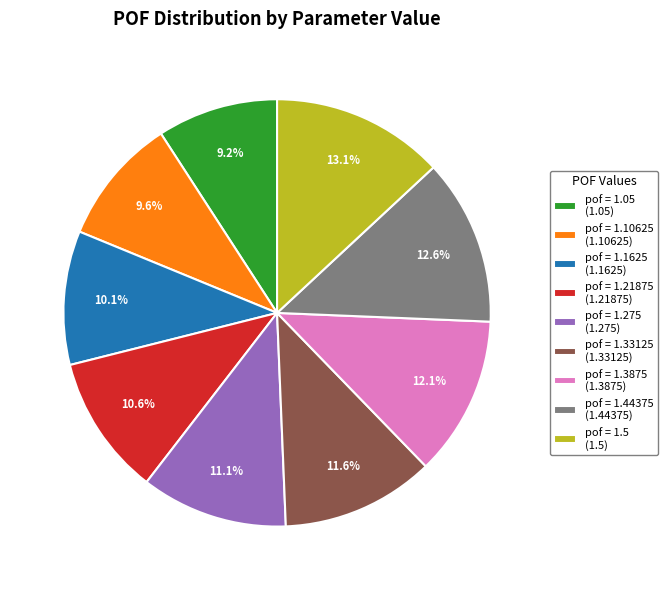

What is the ratio of the value at pof = 1.1625 (1.1625) to the value at pof = 1.33125 (1.33125)?

0.9